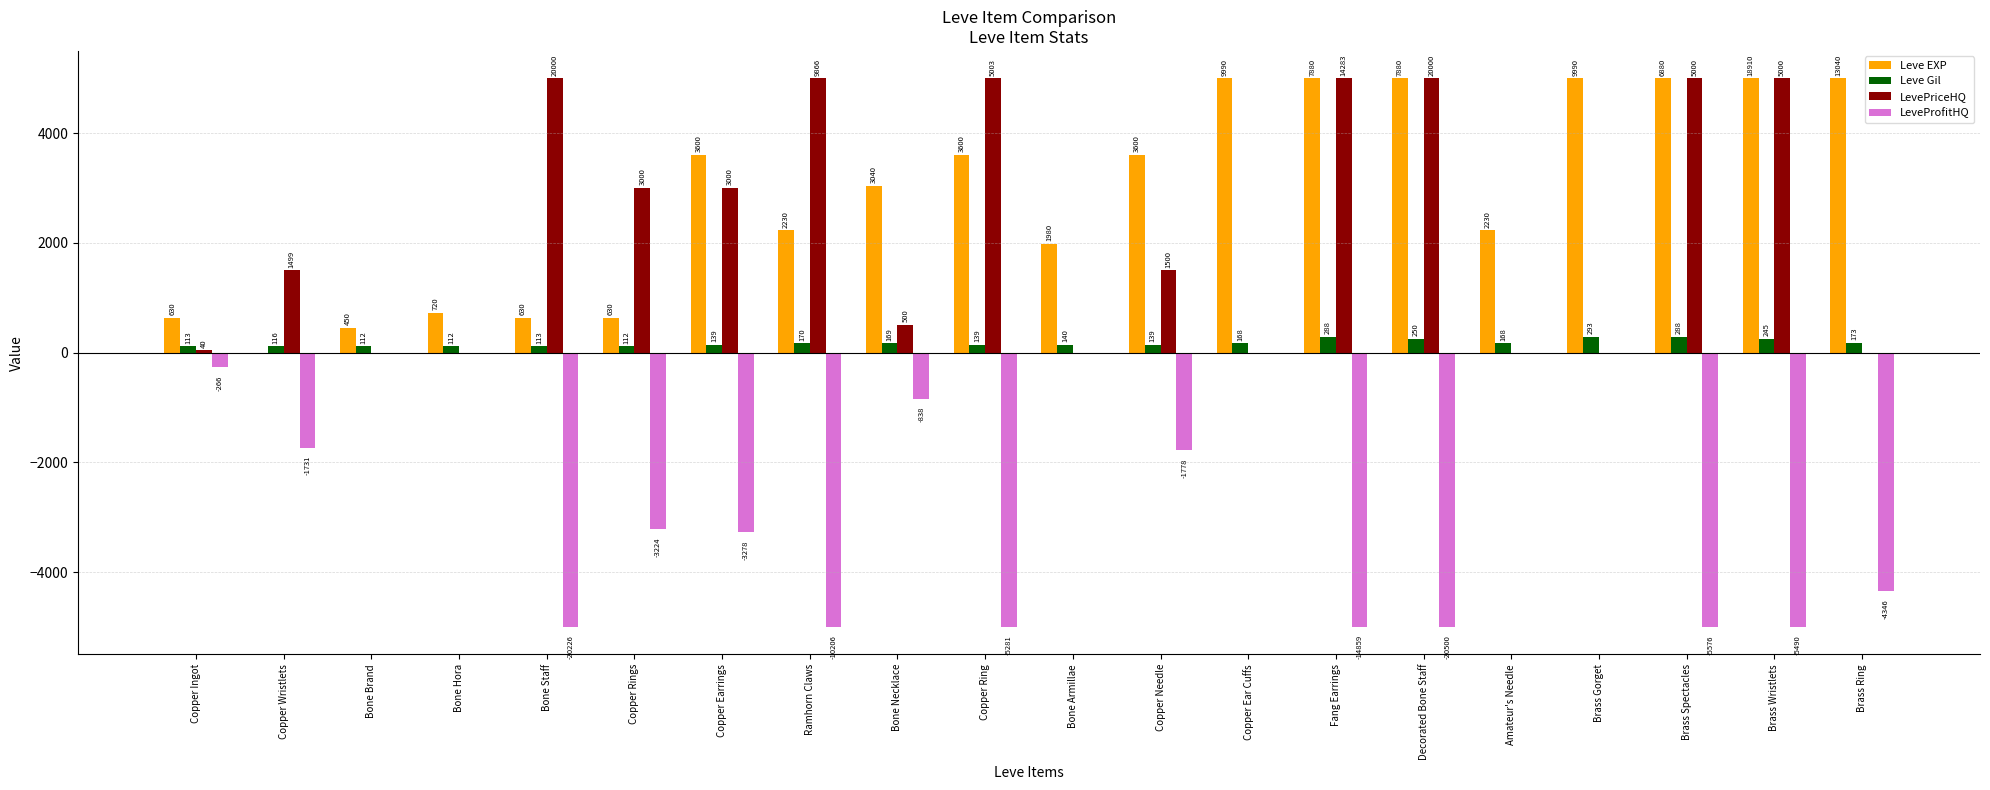

Count the number of data series in this chart.

4